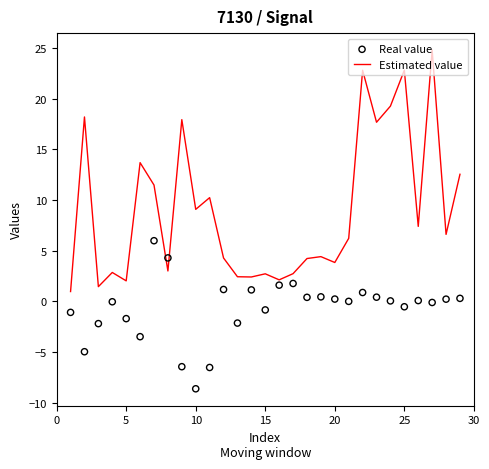

What is the maximum value for Estimated value?

24.8